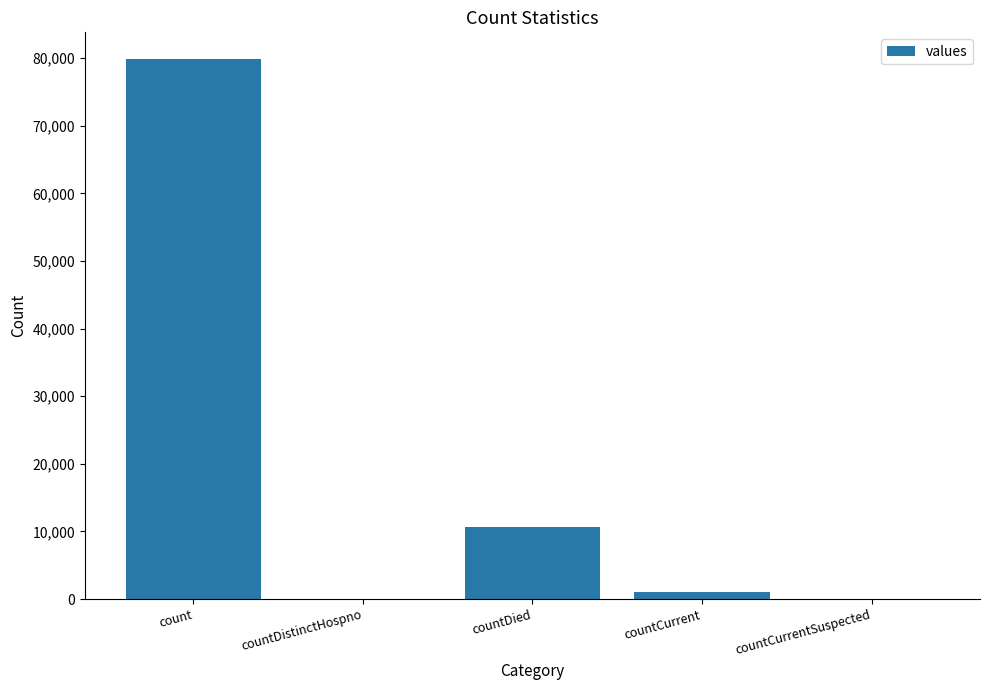

Which label corresponds to the largest value in the chart?

count